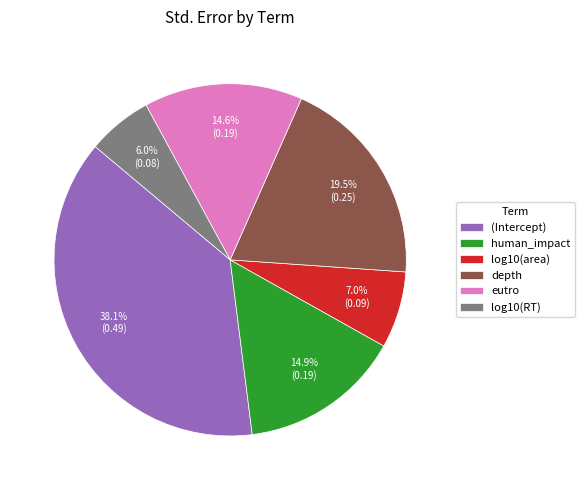

Is it true that human_impact is 21% of the pie?

False